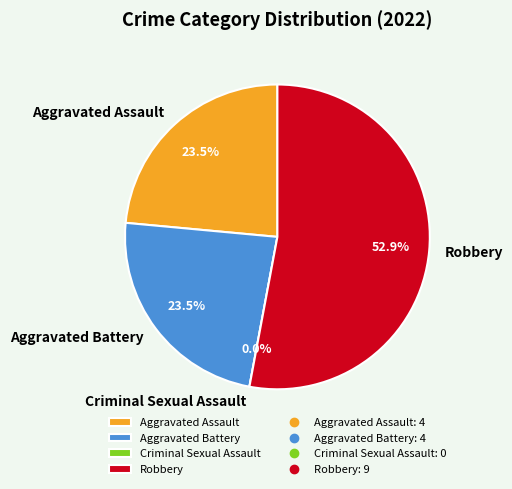

To the nearest percent, what is the difference between the Robbery and Criminal Sexual Assault slice percentages?

53%